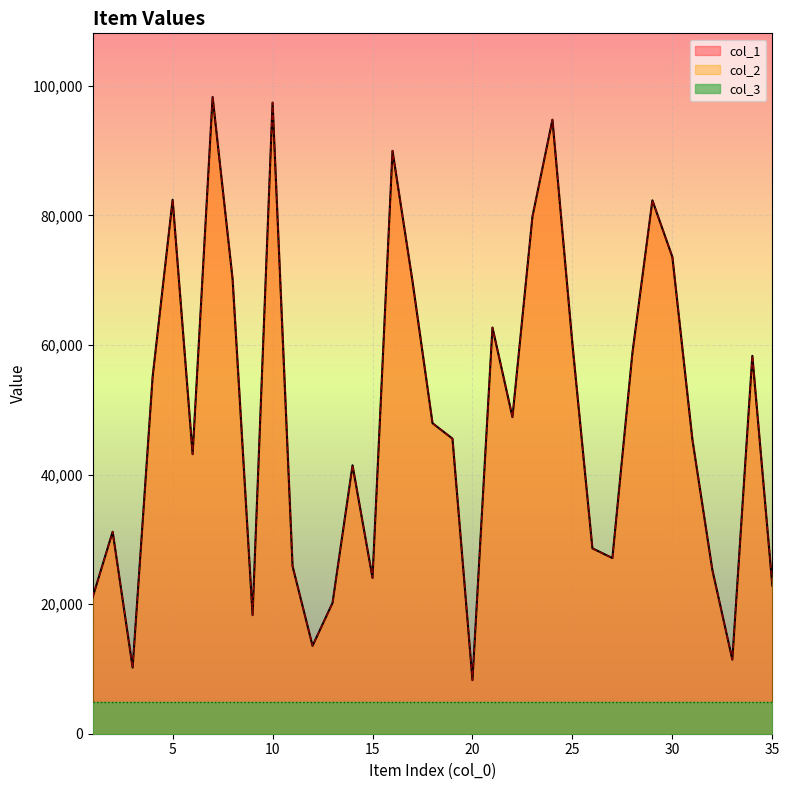

What is the difference between the second highest and minimum values in the col_1 series?

89153